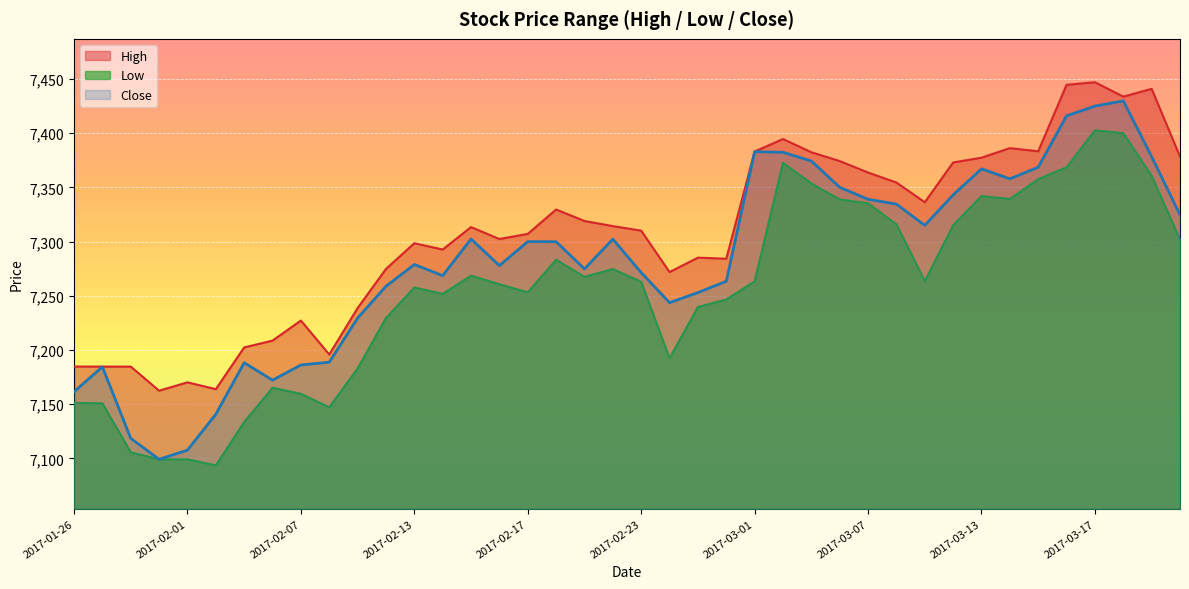

Between 2017-02-20 and 2017-03-07, which is larger?

2017-03-07